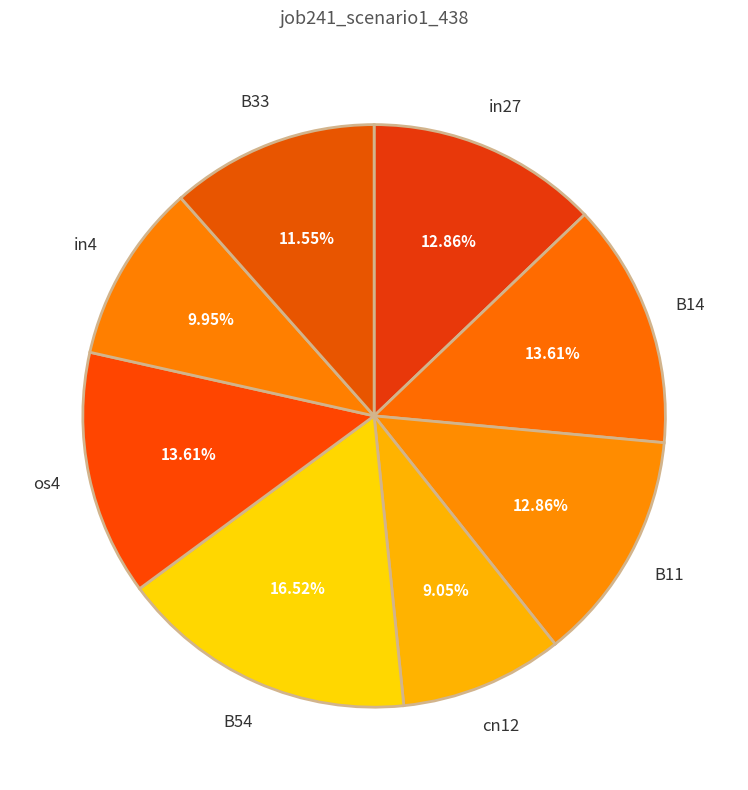

Combined, do B54 and B33 account for over 50%?

No